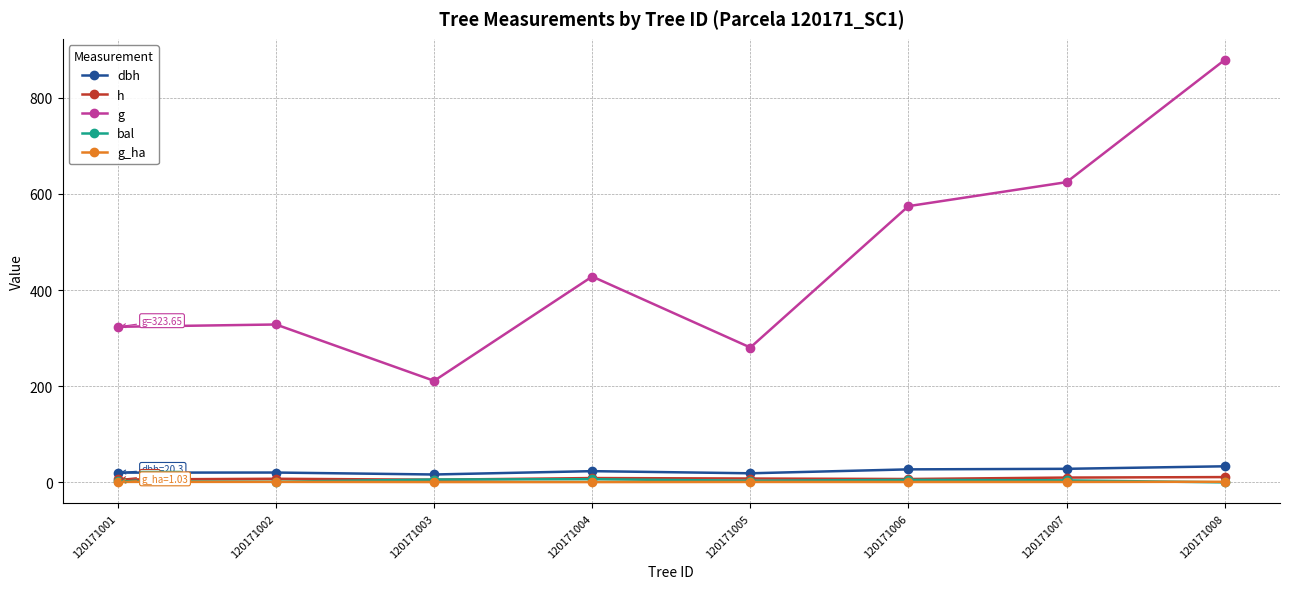

What is the value of the h point at the 2nd from the left?

7.5